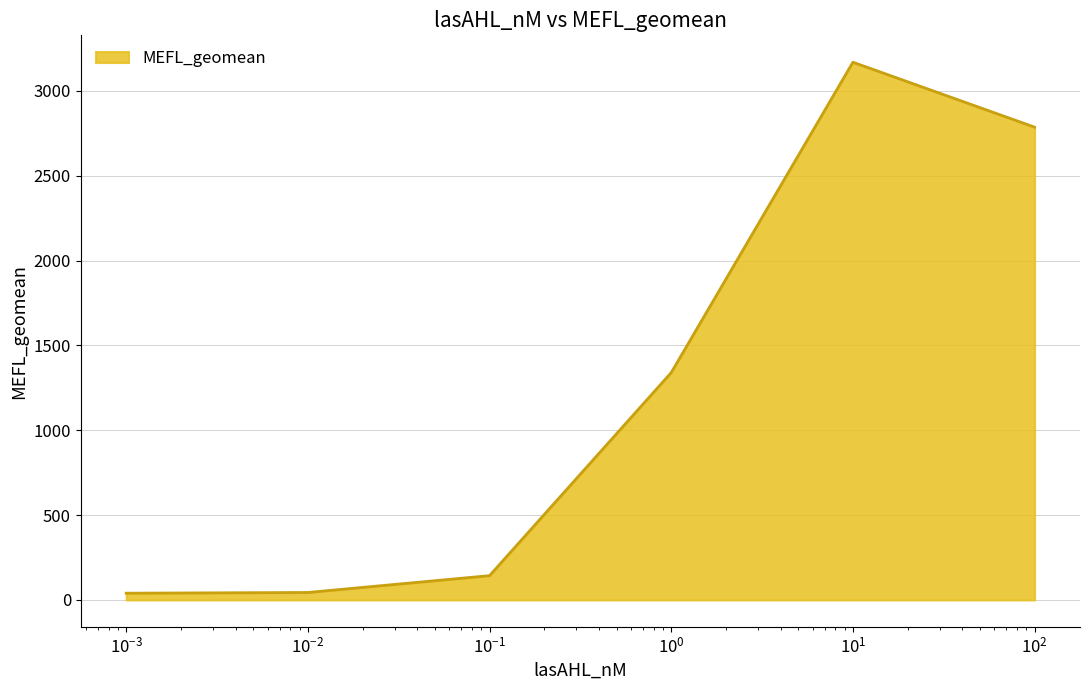

What is the difference between the second highest and minimum values?

2747.2